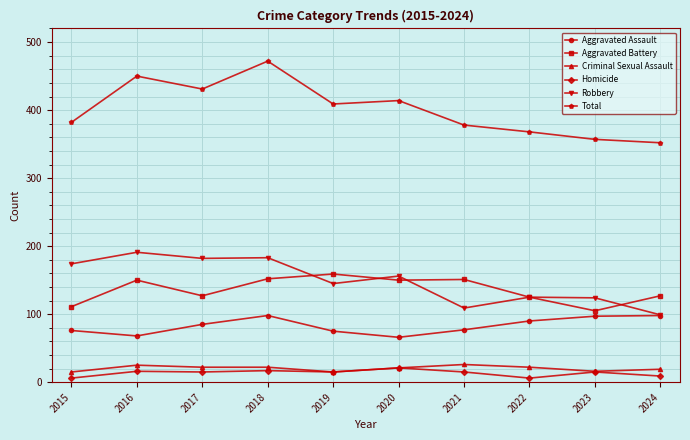

The value of Aggravated Battery at 2023 is 105. True or false?

True